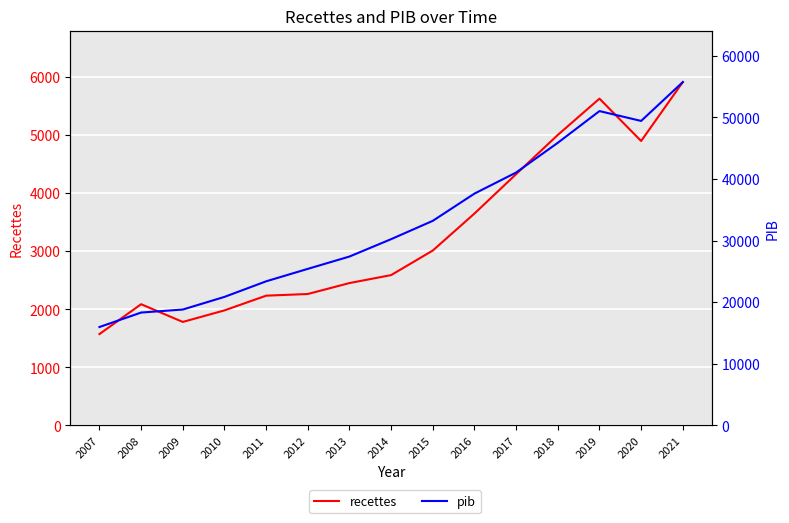

What is the difference between the maximum and minimum values in the recettes series?

4340.0